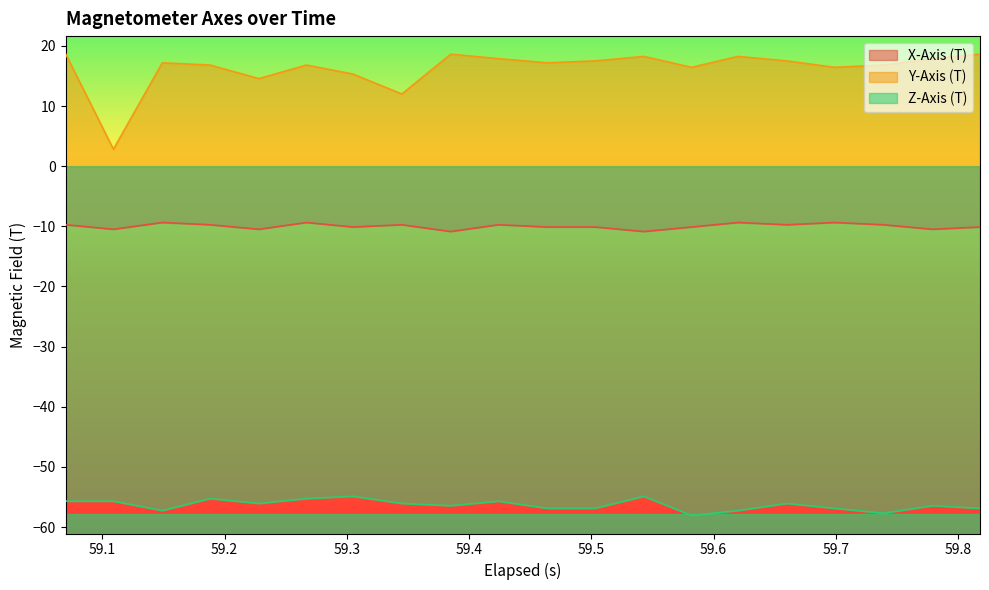

True or false: Y-Axis (T) and Z-Axis (T) intersect in this chart.

False